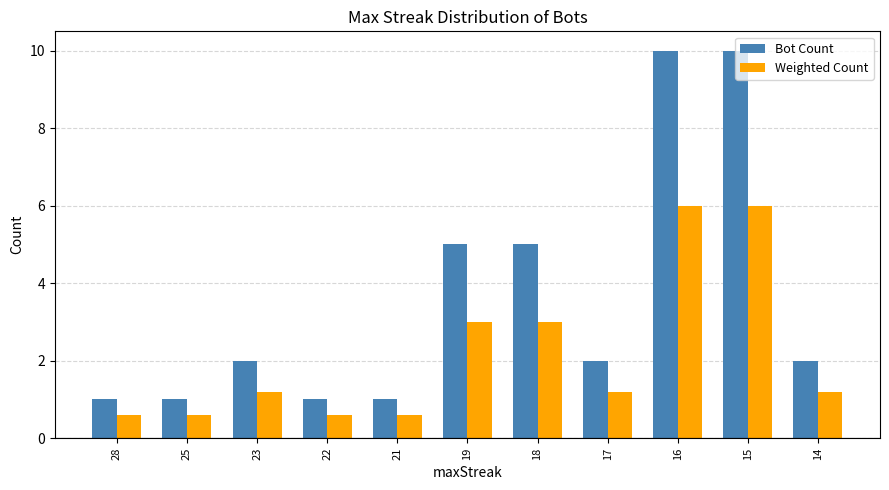

True or false: Weighted Count has a value of 3.9 at 15.

False